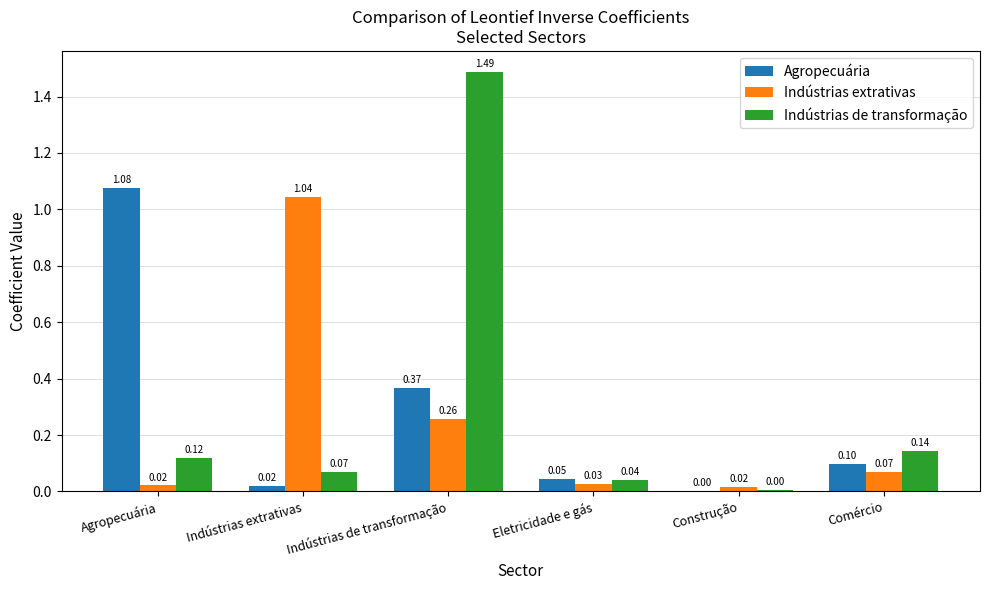

Between Indústrias extrativas and Comércio, which series saw the biggest shift?

Indústrias extrativas